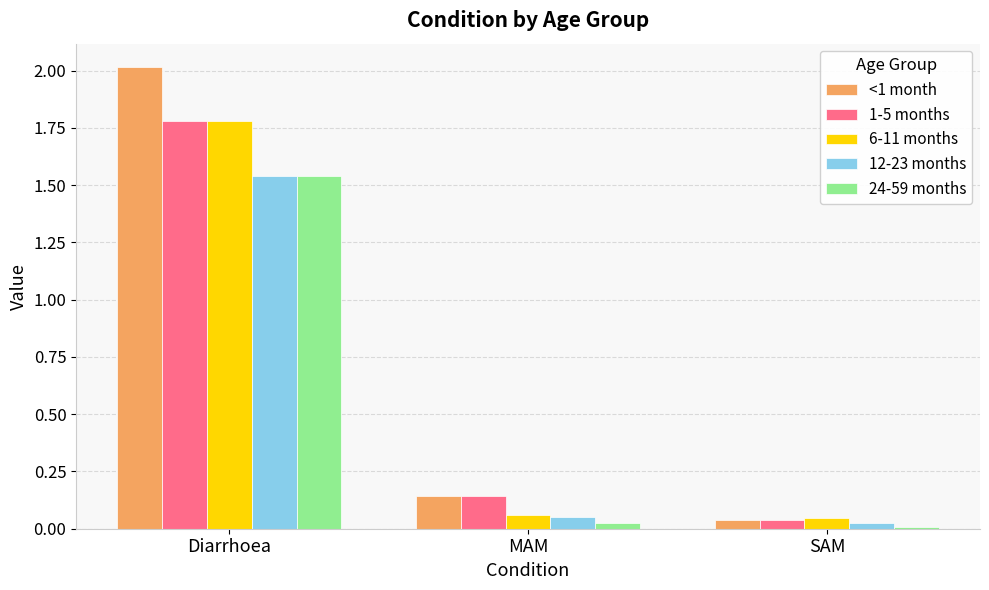

Is it true that <1 month equals 2.0 at Diarrhoea?

True